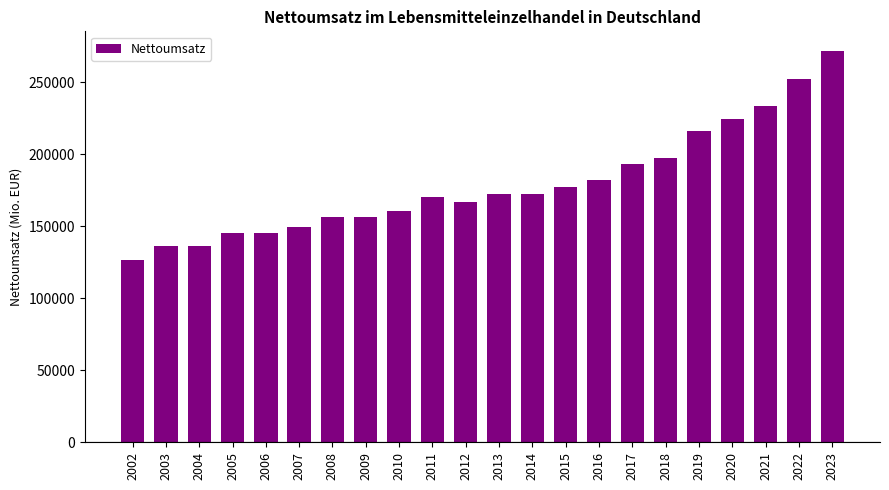

What is the minimum value shown in the chart?

126565.2